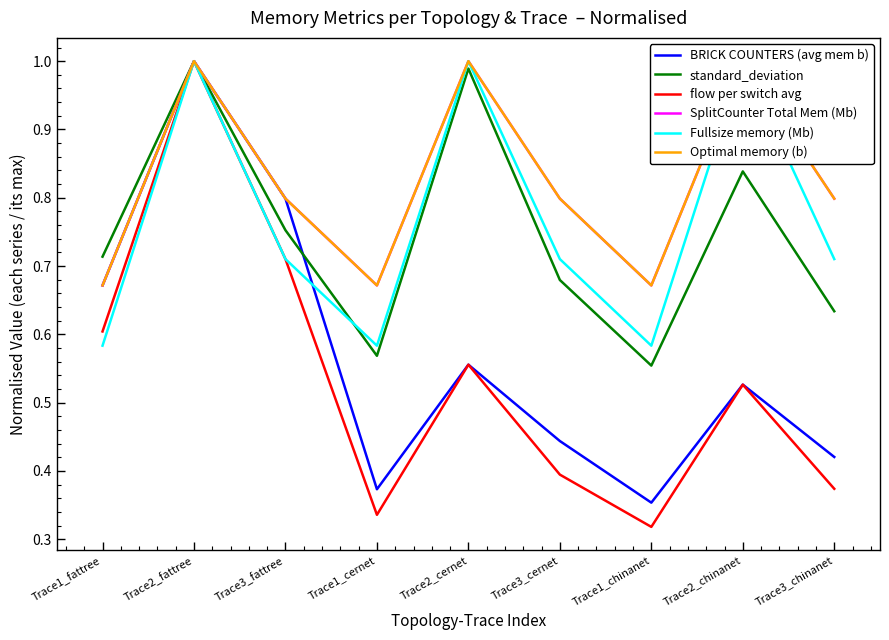

Where is Fullsize memory (Mb) nearest to the value 0?

Trace1_cernet